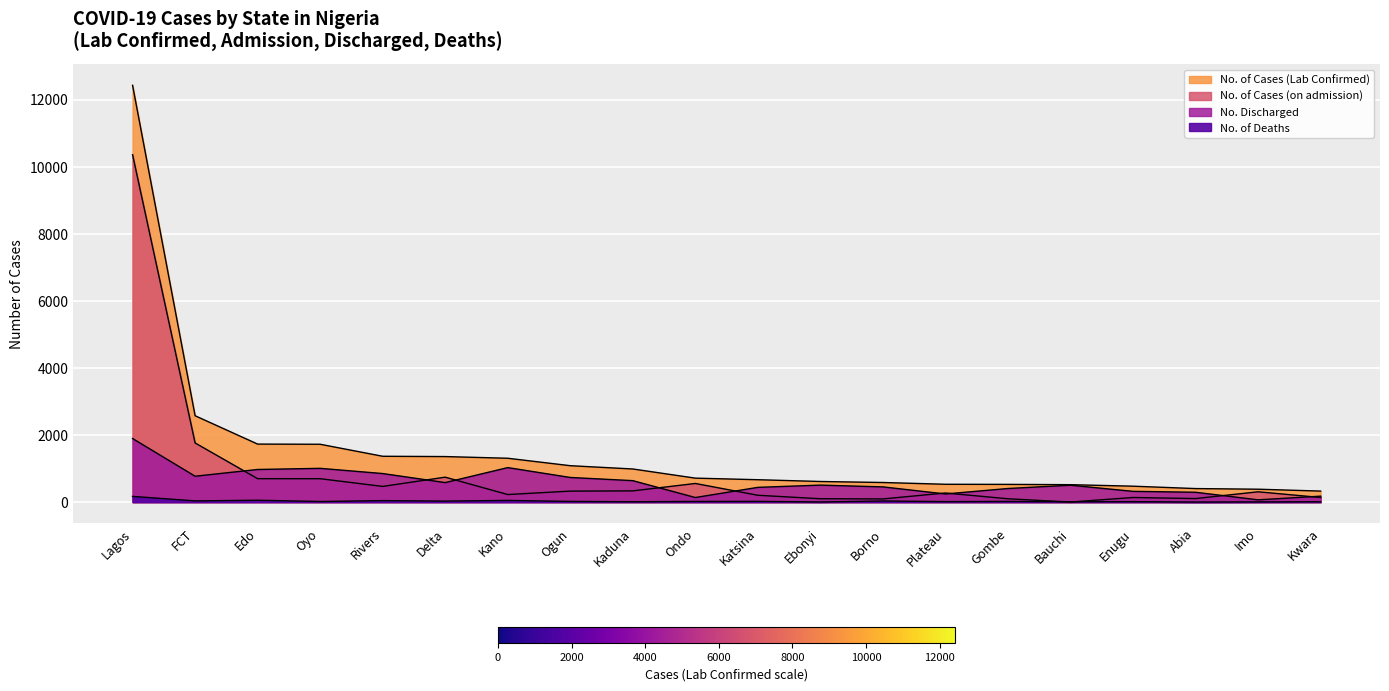

The No. of Cases (Lab Confirmed) series shows 325 at Borno. True or false?

False